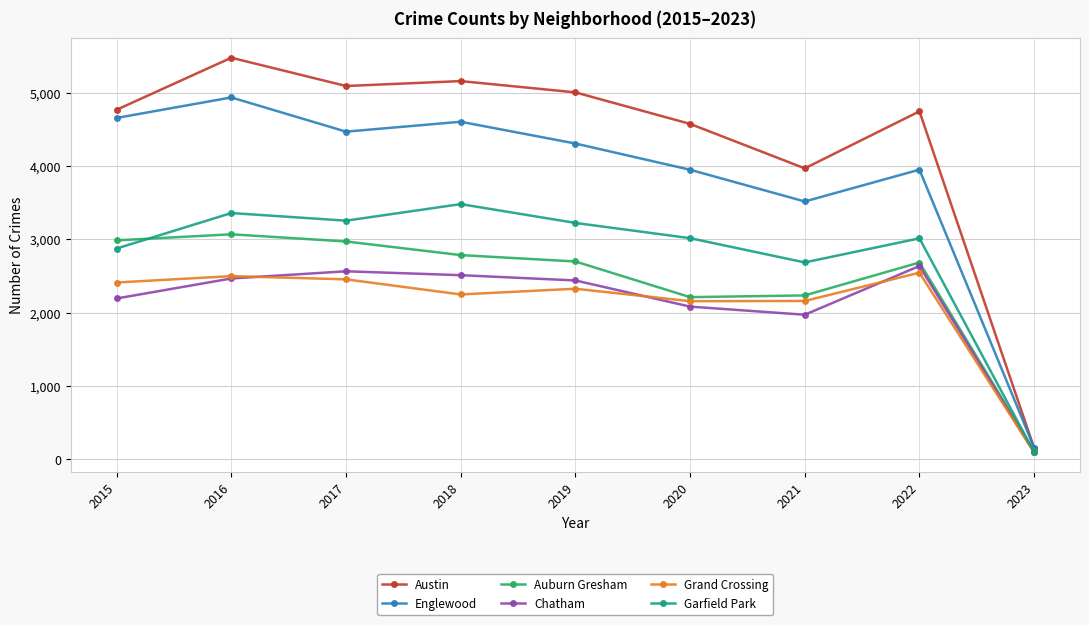

Is the value of Austin at 2016 greater than the value of Grand Crossing at 2020?

Yes